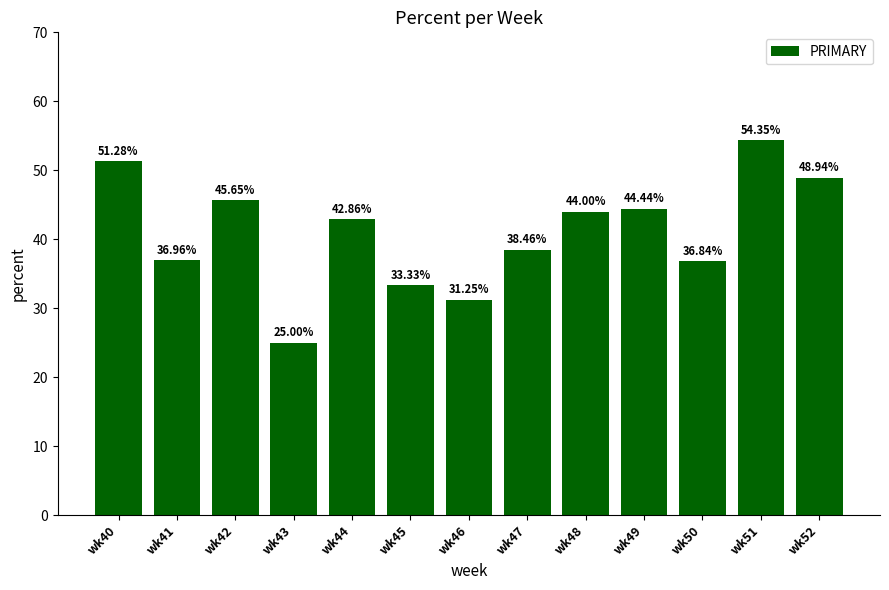

Which has a higher value, wk40 or wk41?

wk40